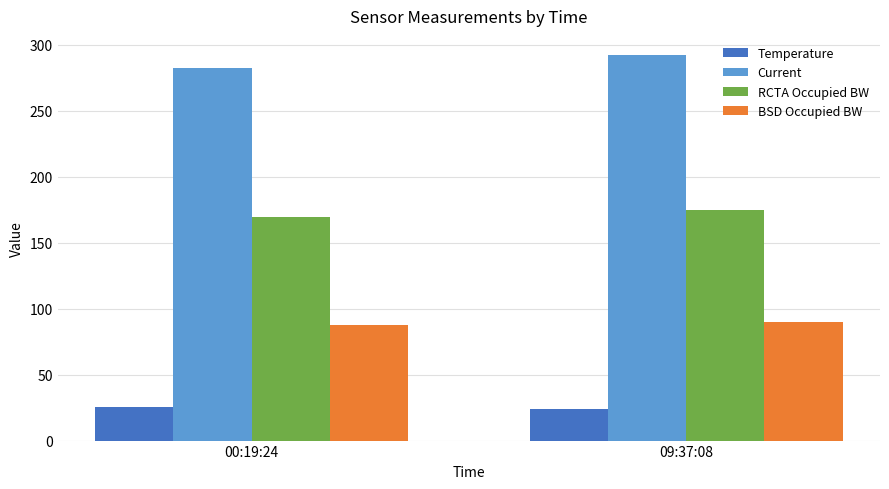

How many data points in Temperature are less than 25?

1